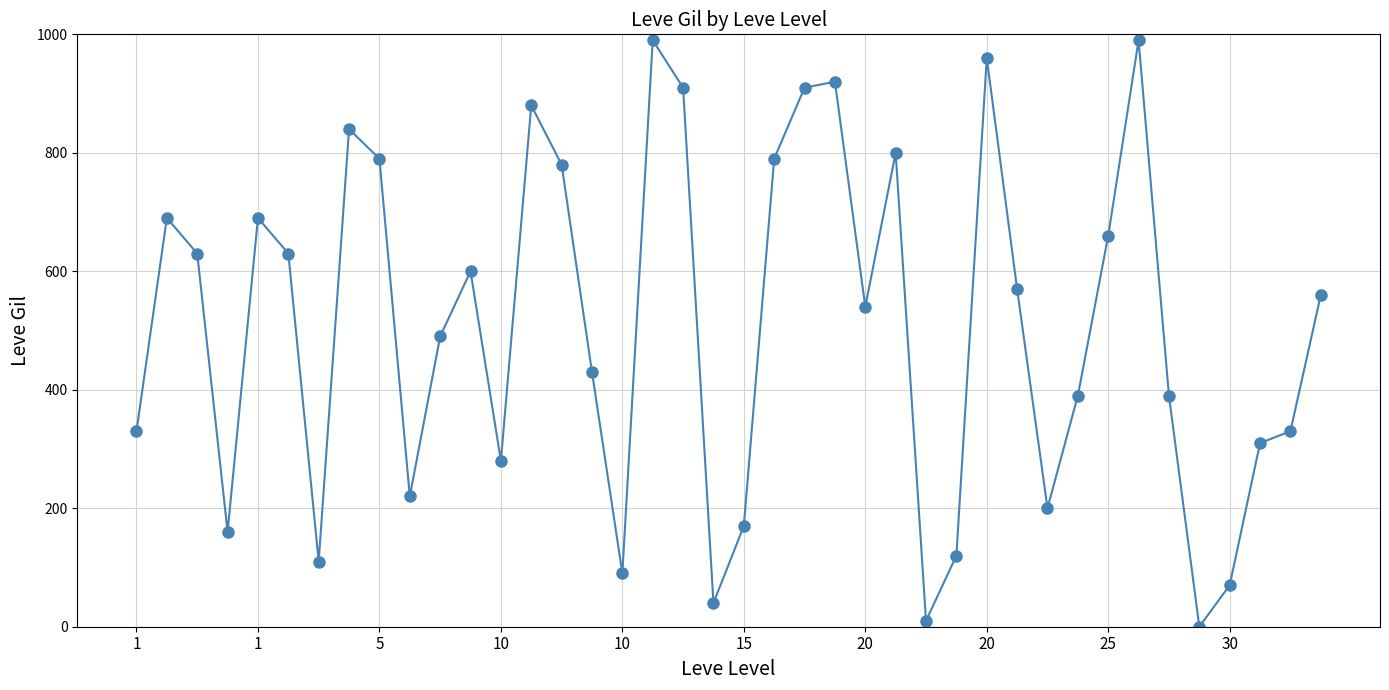

How many points are higher than both their immediate neighbors (excluding endpoints)?

10